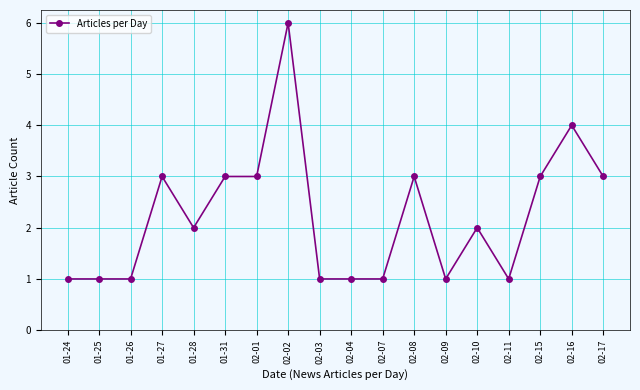

Between 02-10 and 01-26, which is larger?

02-10